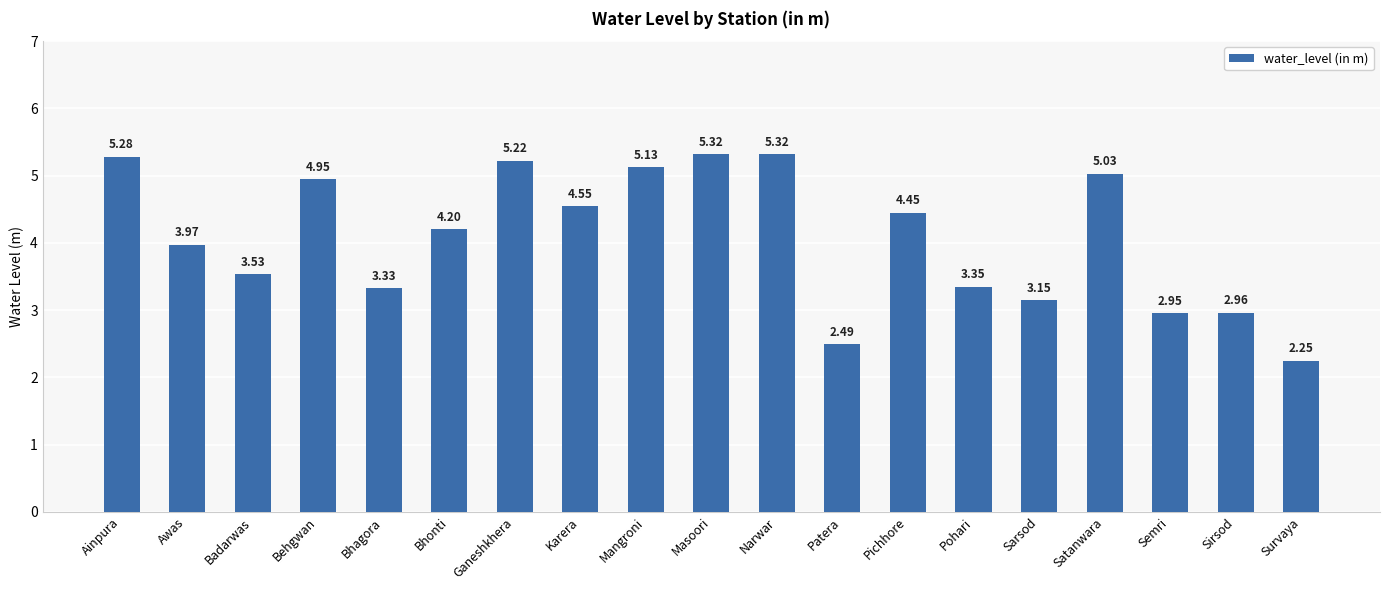

What is the difference between the second highest and second lowest values?

2.8